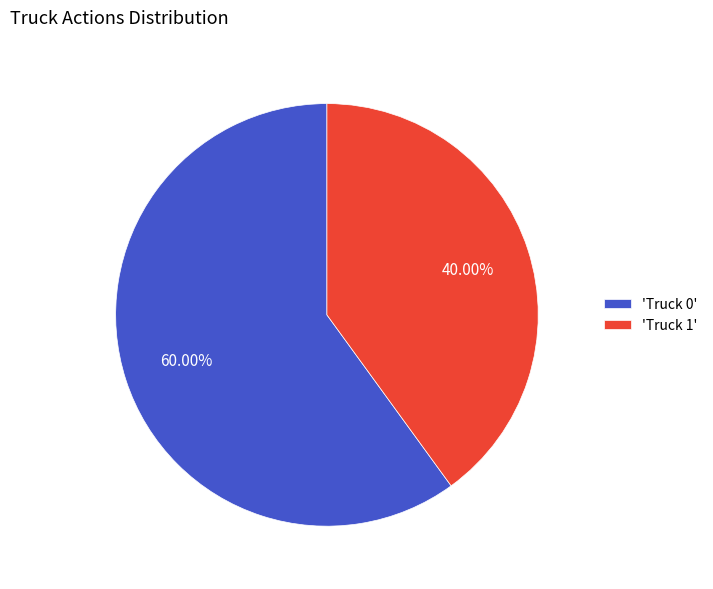

Rank the categories by value from lowest to highest.

'Truck 1', 'Truck 0'